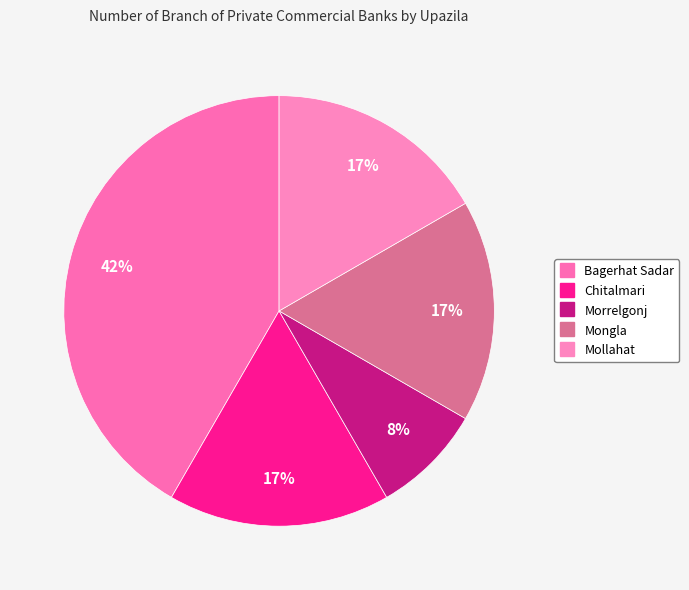

What is the ratio of the value at Mollahat to the value at Mongla?

1.0